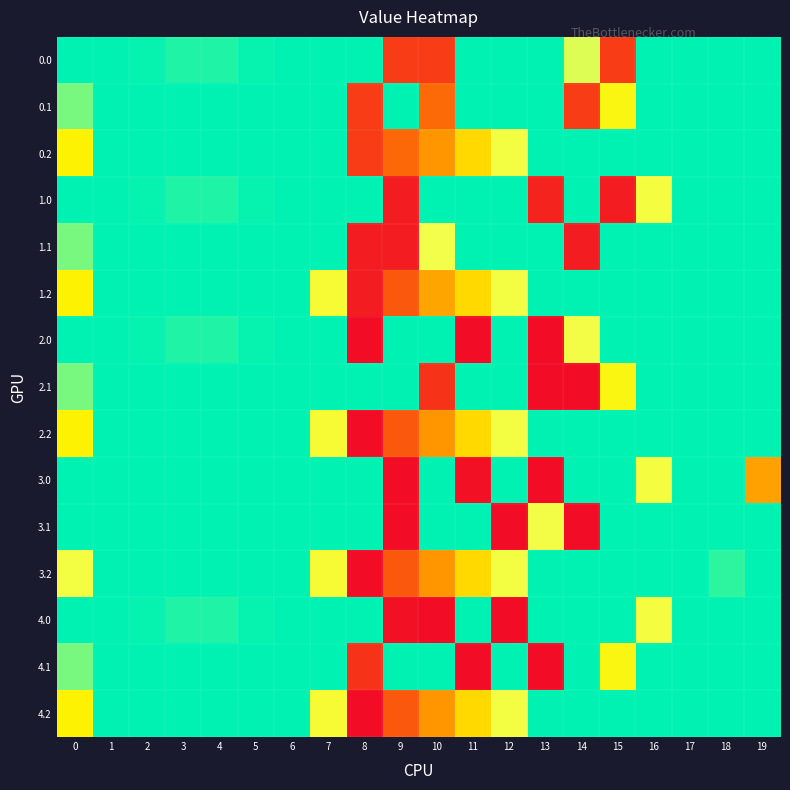

Reading right to left, list all the values displayed in this chart.

0.0: 19=0.0	18=0.0	17=0.0	16=0.0	15=308.0	14=51.7	13=0.0	12=0.0	11=0.0	10=308.0	9=308.0	8=0.0	7=0.0	6=0.0	5=2.2	4=8.1	3=8.6	2=2.7	1=0.0	0=0.0
0.1: 19=0.0	18=0.0	17=0.0	16=0.0	15=111.1	14=308.0	13=0.0	12=0.0	11=0.0	10=248.7	9=0.0	8=308.0	7=0.0	6=0.0	5=0.0	4=0.0	3=0.0	2=0.0	1=0.0	0=28.4
0.2: 19=0.0	18=0.0	17=0.0	16=0.0	15=0.0	14=0.0	13=0.0	12=65.2	11=149.1	10=202.5	9=250.9	8=308.0	7=0.0	6=0.0	5=0.0	4=0.0	3=0.0	2=0.0	1=0.0	0=125.9
1.0: 19=0.0	18=0.0	17=0.0	16=67.6	15=348.0	14=0.0	13=338.8	12=0.0	11=0.0	10=0.0	9=348.0	8=0.0	7=0.0	6=0.0	5=2.2	4=8.1	3=8.6	2=2.7	1=0.0	0=0.0
1.1: 19=0.0	18=0.0	17=0.0	16=0.0	15=0.0	14=348.0	13=0.0	12=0.0	11=0.0	10=58.5	9=348.0	8=348.0	7=0.0	6=0.0	5=0.0	4=0.0	3=0.0	2=0.0	1=0.0	0=28.4
1.2: 19=0.0	18=0.0	17=0.0	16=0.0	15=0.0	14=0.0	13=0.0	12=65.2	11=149.1	10=191.1	9=271.1	8=348.0	7=77.9	6=0.0	5=0.0	4=0.0	3=0.0	2=0.0	1=0.0	0=125.9
2.0: 19=0.0	18=0.0	17=0.0	16=0.0	15=0.0	14=62.0	13=369.0	12=0.0	11=369.0	10=0.0	9=0.0	8=369.0	7=0.0	6=0.0	5=2.2	4=8.1	3=8.6	2=2.7	1=0.0	0=0.0
2.1: 19=0.0	18=0.0	17=0.0	16=0.0	15=111.1	14=369.0	13=369.0	12=0.0	11=0.0	10=319.9	9=0.0	8=0.0	7=0.0	6=0.0	5=0.0	4=0.0	3=0.0	2=0.0	1=0.0	0=28.4
2.2: 19=0.0	18=0.0	17=0.0	16=0.0	15=0.0	14=0.0	13=0.0	12=65.2	11=149.1	10=202.5	9=271.1	8=369.0	7=77.9	6=0.0	5=0.0	4=0.0	3=0.0	2=0.0	1=0.0	0=125.9
3.0: 19=194.5	18=0.0	17=0.0	16=67.6	15=0.0	14=0.0	13=369.0	12=0.0	11=363.4	10=0.0	9=369.0	8=0.0	7=0.0	6=0.0	5=0.0	4=0.0	3=0.0	2=0.0	1=0.0	0=0.0
3.1: 19=0.0	18=0.0	17=0.0	16=0.0	15=0.0	14=369.0	13=62.0	12=369.0	11=0.0	10=0.0	9=369.0	8=0.0	7=0.0	6=0.0	5=0.0	4=0.0	3=0.0	2=0.0	1=0.0	0=0.0
3.2: 19=0.0	18=10.7	17=0.0	16=0.0	15=0.0	14=0.0	13=0.0	12=65.2	11=149.1	10=202.5	9=271.1	8=369.0	7=77.9	6=0.0	5=0.0	4=0.0	3=0.0	2=0.0	1=0.0	0=65.9
4.0: 19=0.0	18=0.0	17=0.0	16=67.6	15=0.0	14=0.0	13=0.0	12=369.0	11=0.0	10=369.0	9=363.4	8=0.0	7=0.0	6=0.0	5=2.2	4=8.1	3=8.6	2=2.7	1=0.0	0=0.0
4.1: 19=0.0	18=0.0	17=0.0	16=0.0	15=111.1	14=0.0	13=369.0	12=0.0	11=369.0	10=0.0	9=0.0	8=319.9	7=0.0	6=0.0	5=0.0	4=0.0	3=0.0	2=0.0	1=0.0	0=28.4
4.2: 19=0.0	18=0.0	17=0.0	16=0.0	15=0.0	14=0.0	13=0.0	12=65.2	11=149.1	10=202.5	9=271.1	8=369.0	7=77.9	6=0.0	5=0.0	4=0.0	3=0.0	2=0.0	1=0.0	0=125.9